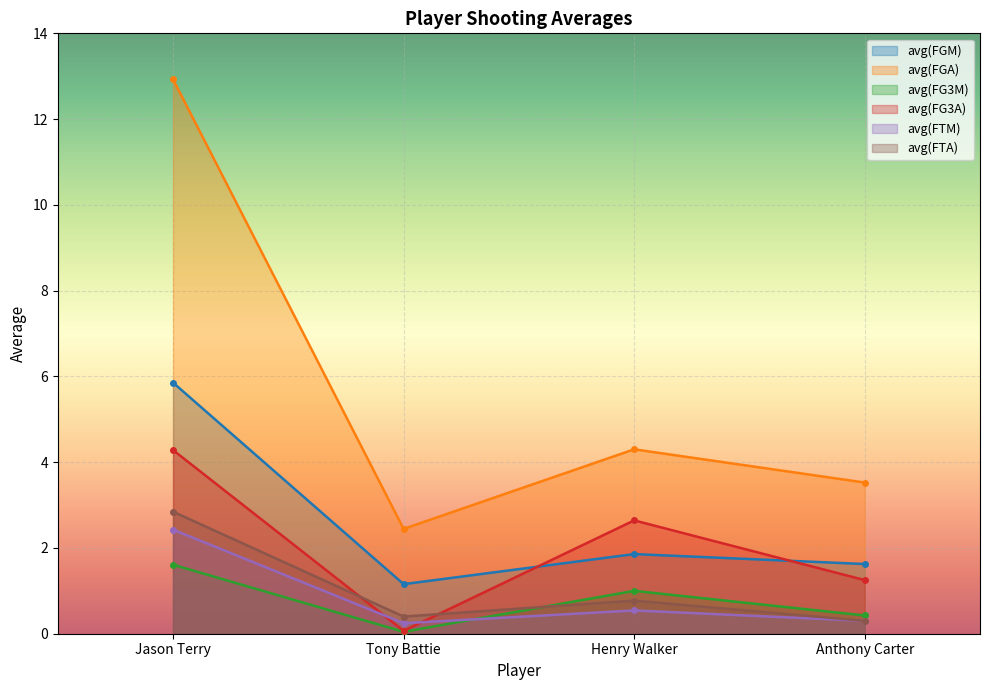

What is the total value across all series at Jason Terry?

29.9